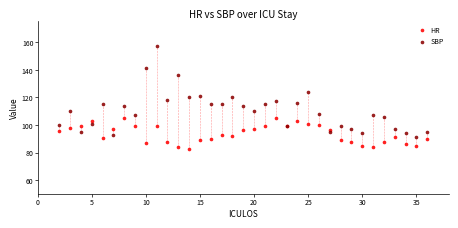

Which series has the largest Y range (max minus min)?

SBP